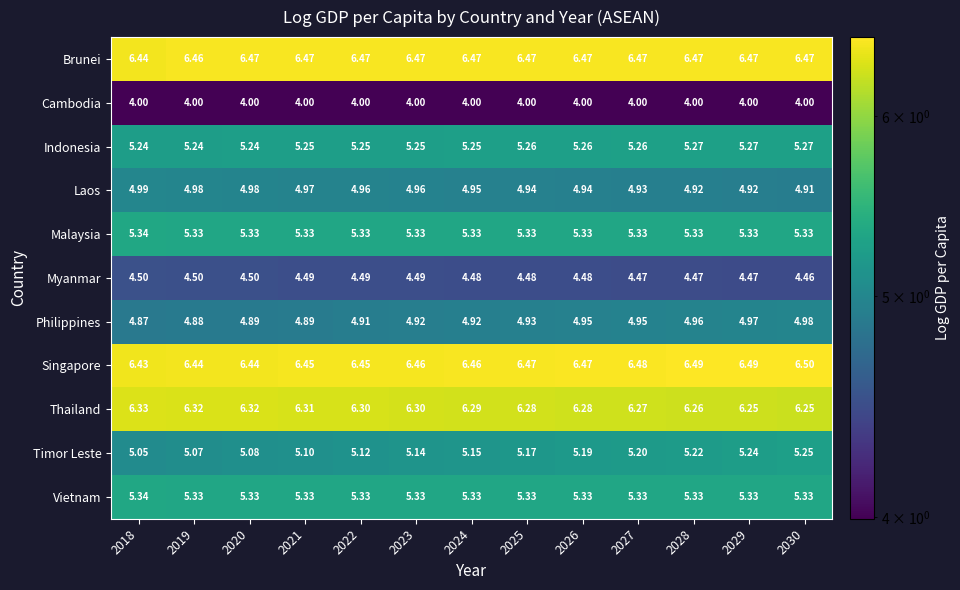

How many distinct data groups are displayed?

11